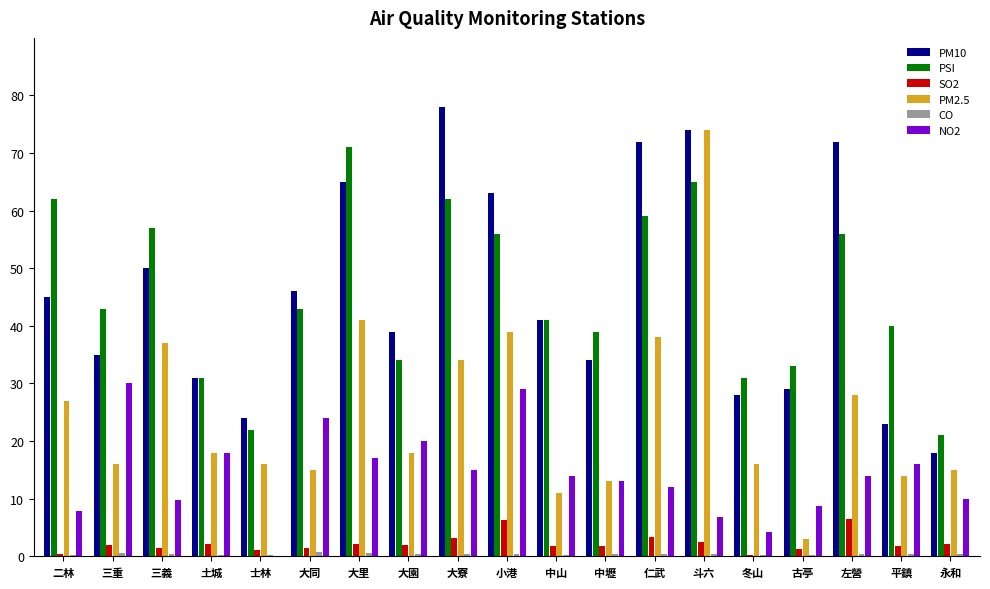

Is it true that PM10 equals 35.0 at 三重?

True